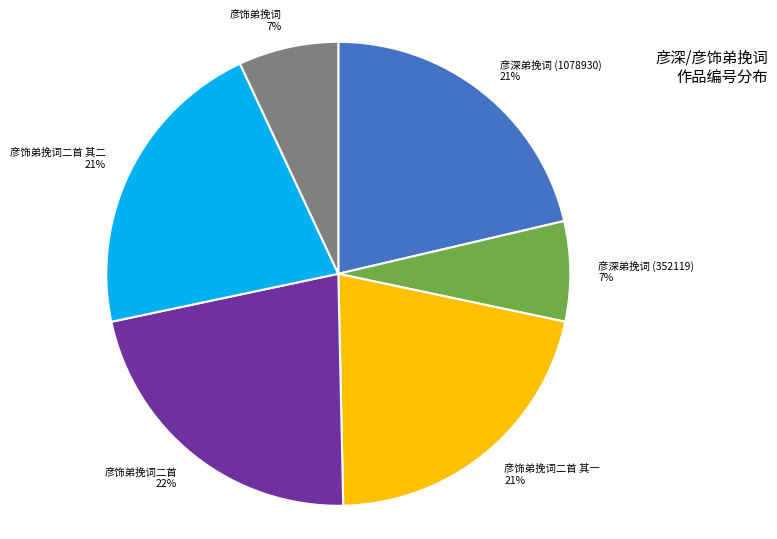

To the nearest percent, what is the difference between the 彦深弟挽词 (1078930) and 彦饰弟挽词二首 slice percentages?

1%